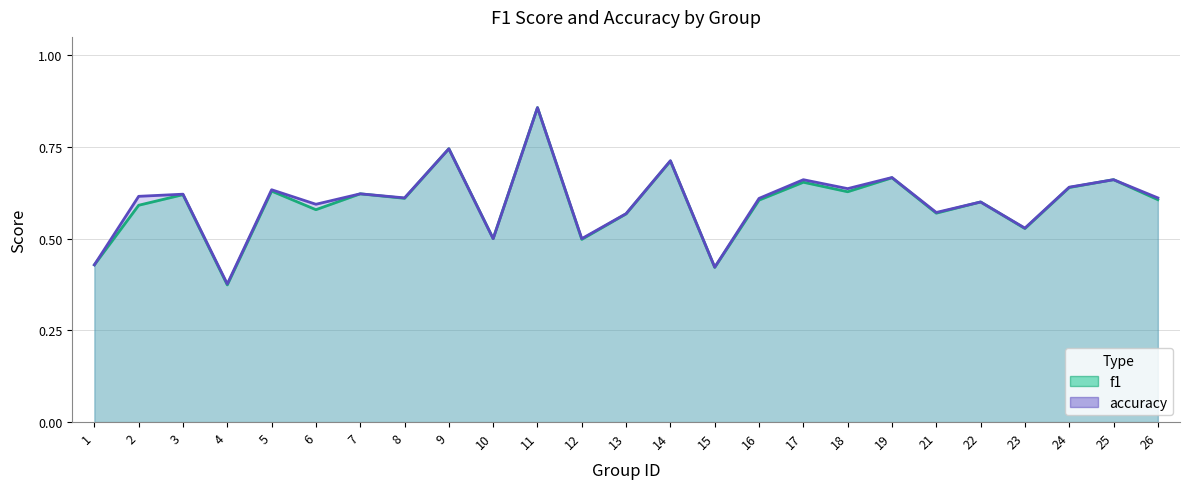

What is the value of the f1 point at the 23rd from the left?

0.6